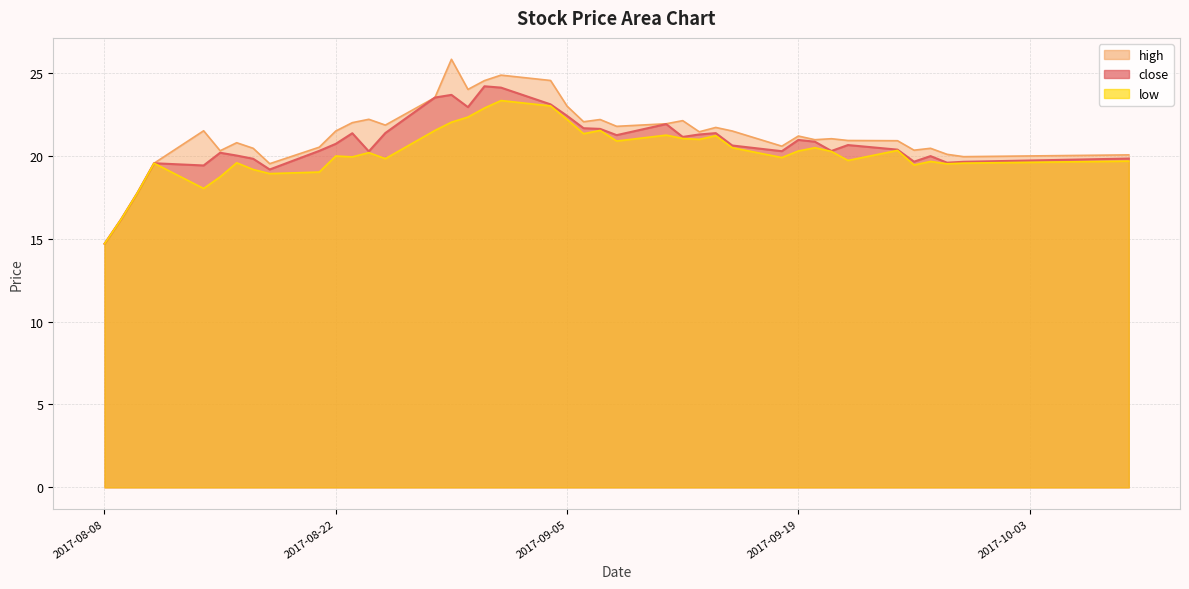

Is the value of low at 2017-08-09 greater than the value of high at 2017-09-11?

No